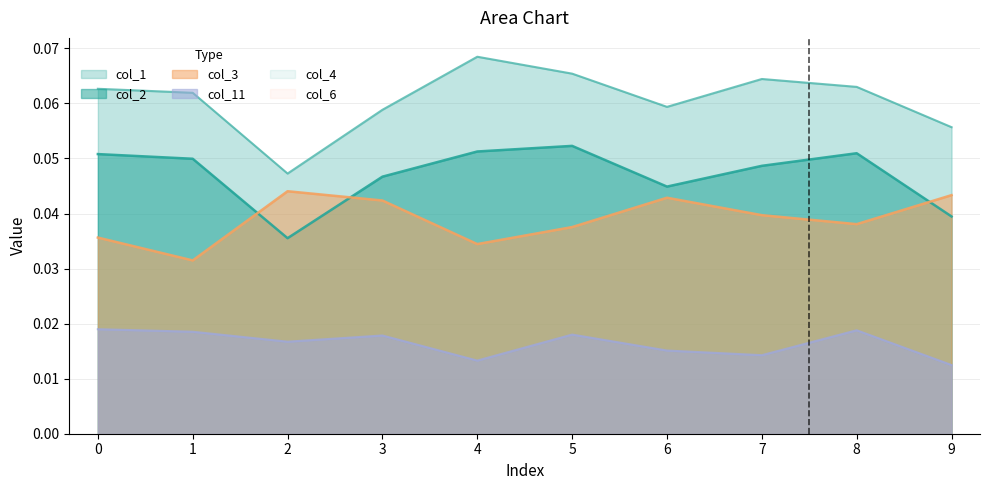

Which series has the largest total across all categories?

col_1